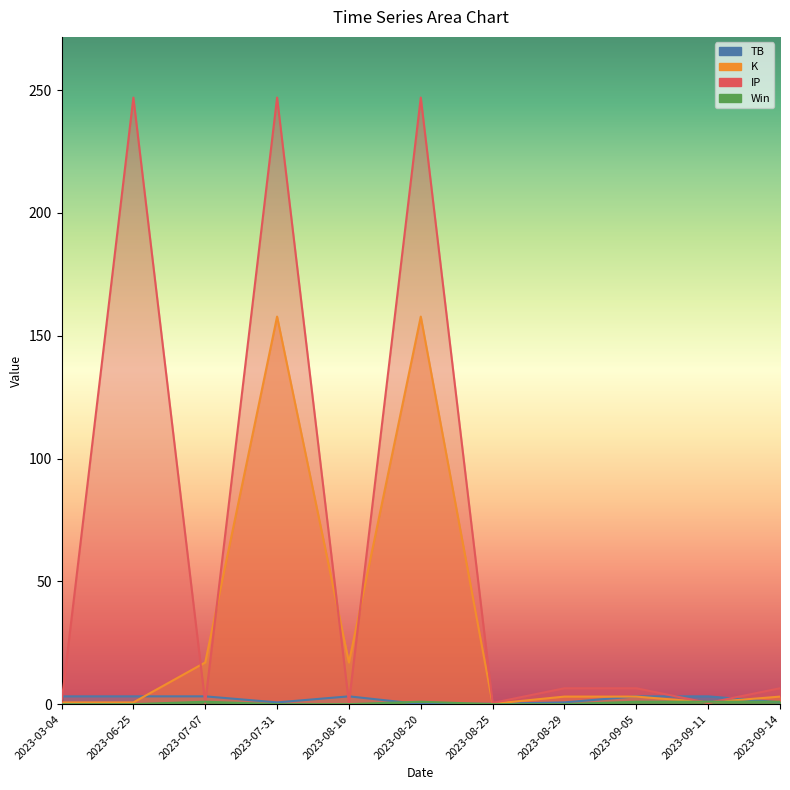

How many lines are shown in the chart?

4